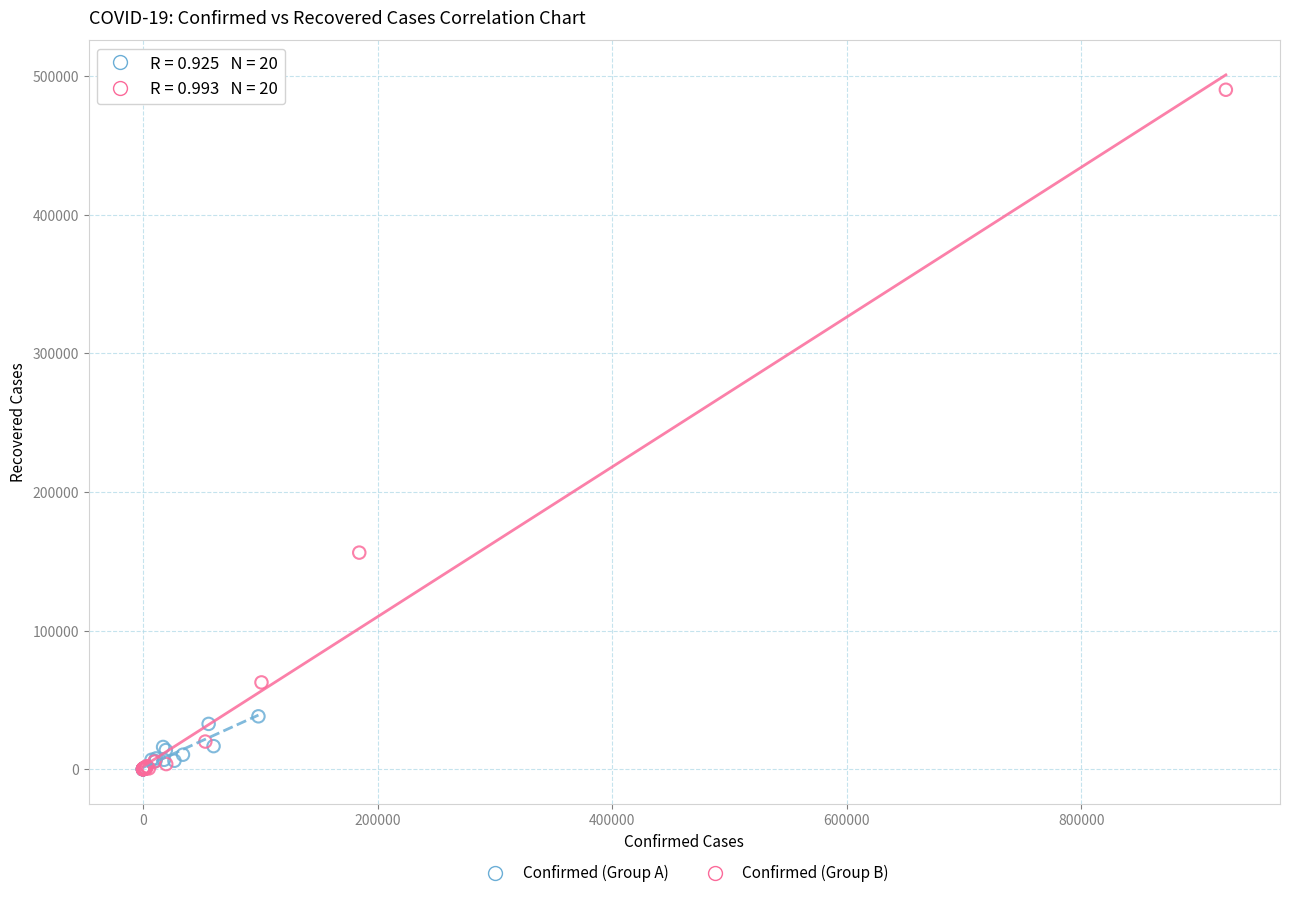

Which series reaches the maximum Y coordinate?

Confirmed (Group B)